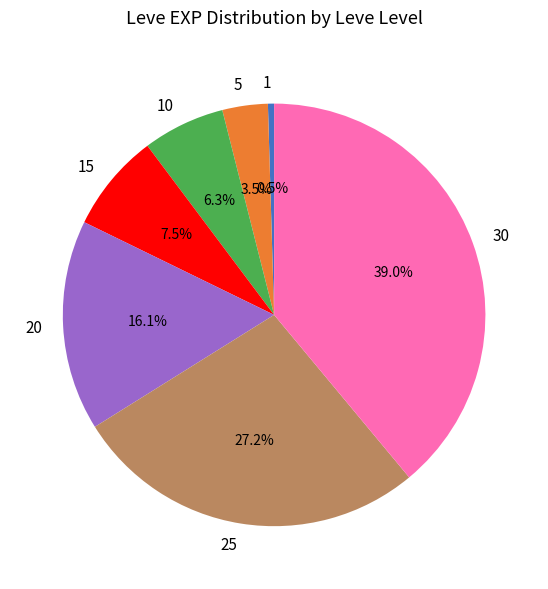

What is the total percentage of 1 and 20?

16.6%